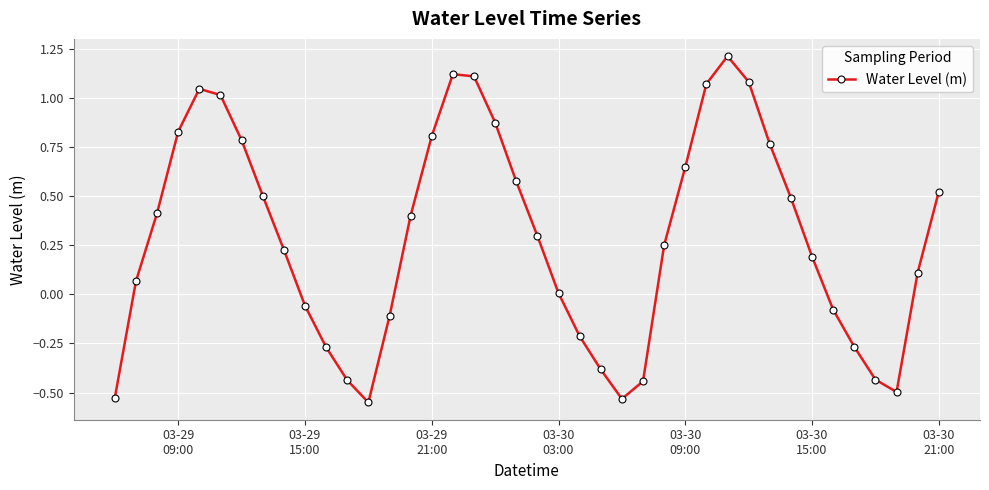

What is the maximum value shown in the chart?

1.2